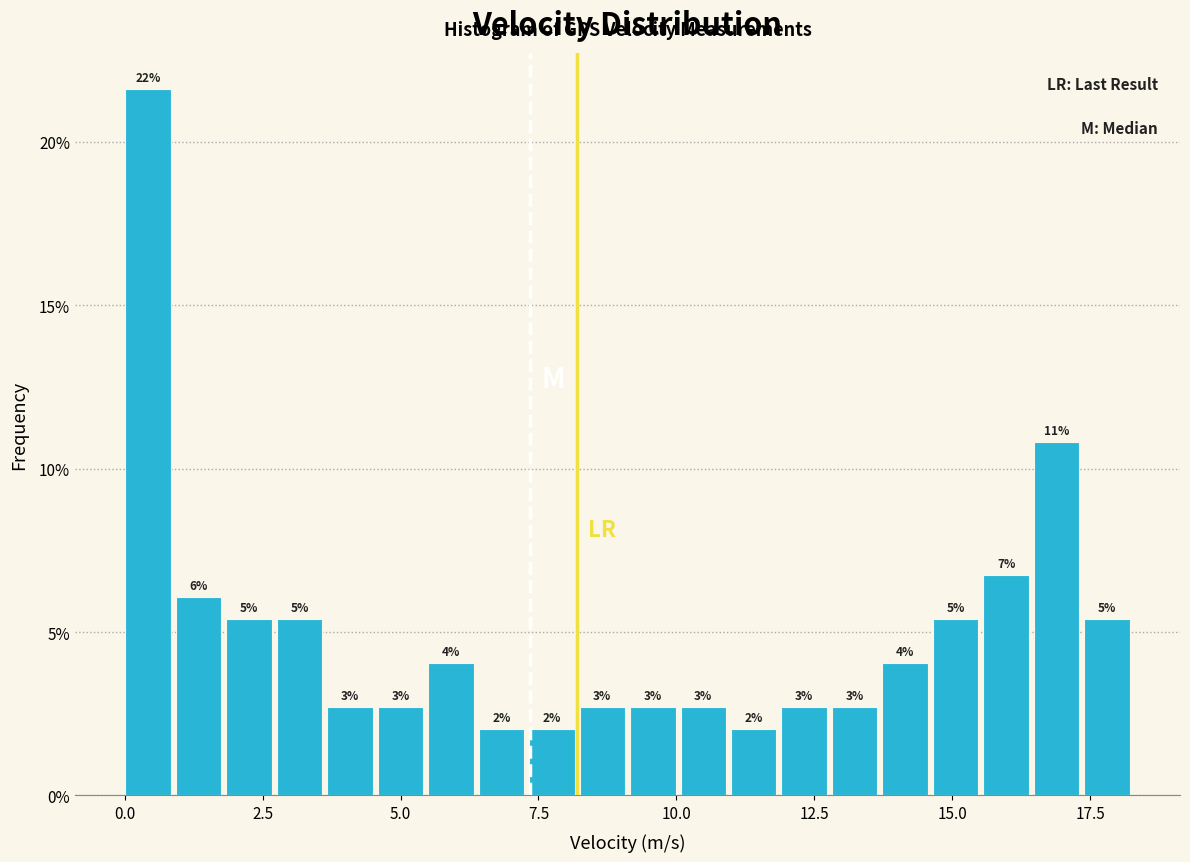

Read against the x-axis, roughly where is the centre of the tallest bar?

0.5